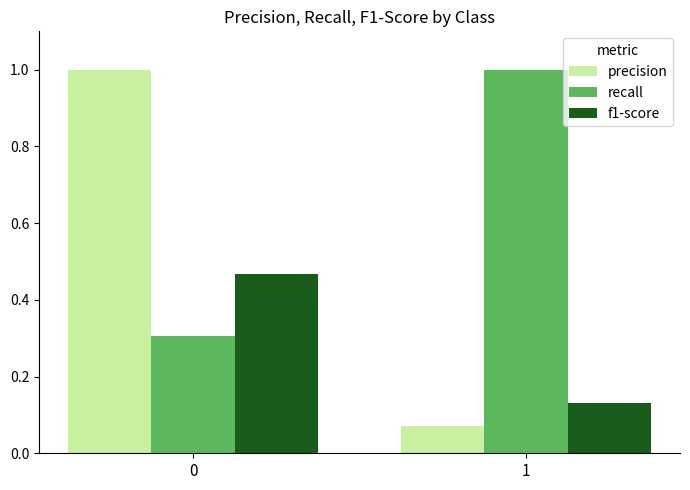

Which series has the largest total across all categories?

recall